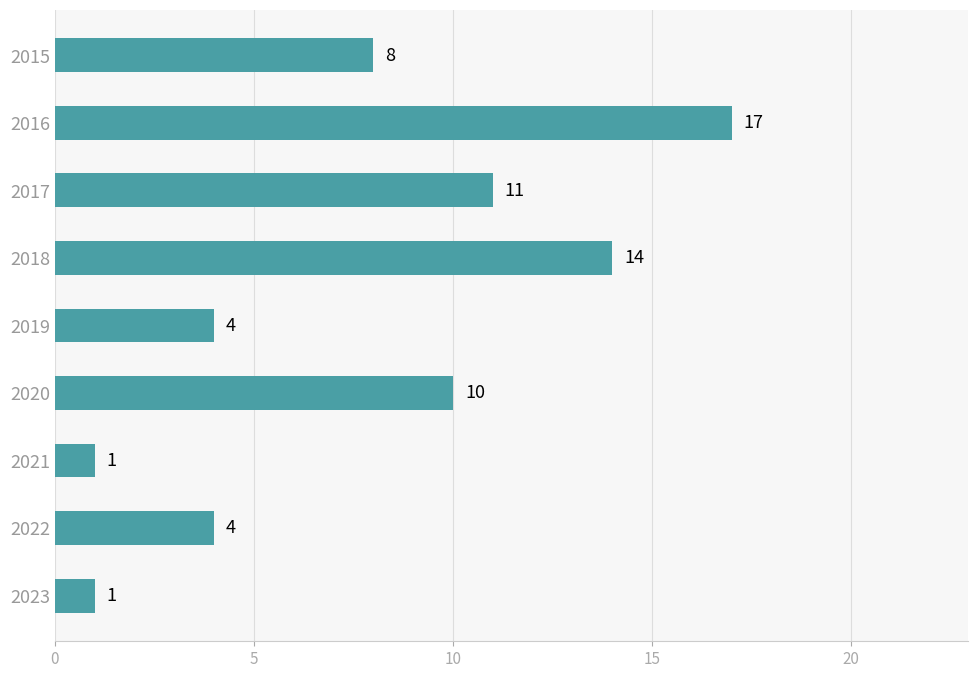

At which category does the chart reach its peak across all series?

2016